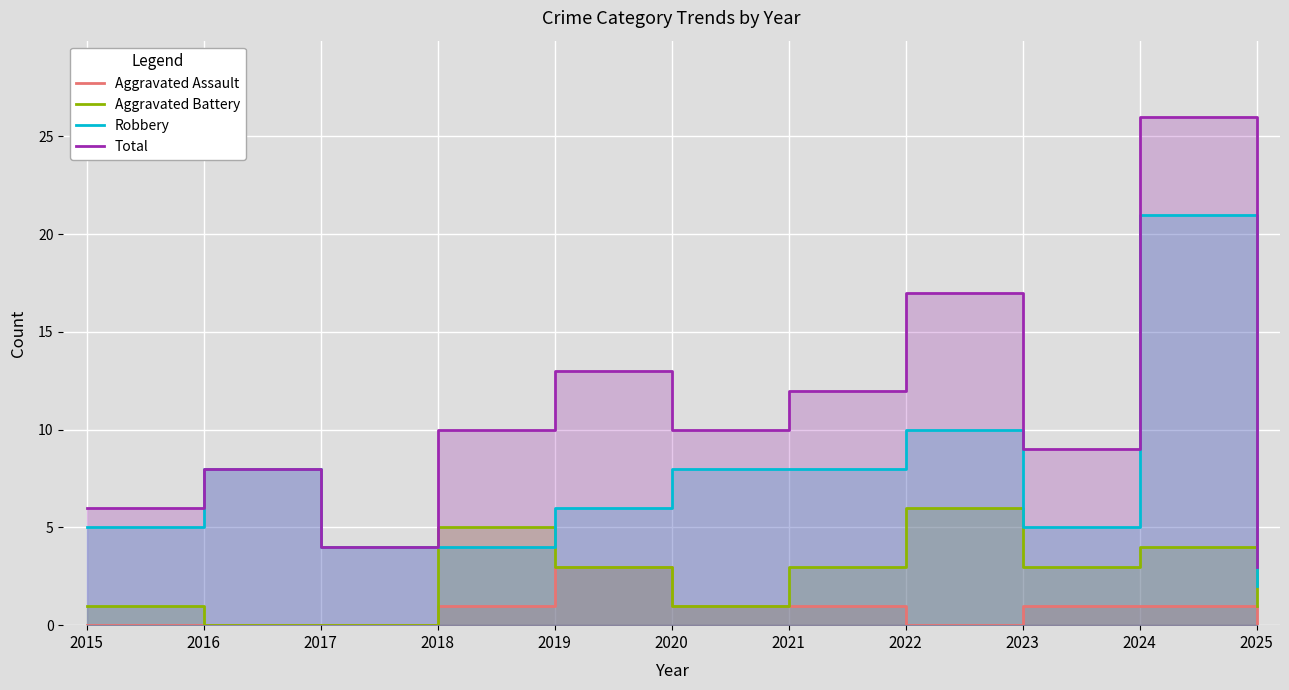

Does the chart display data point markers on the line(s)?

No